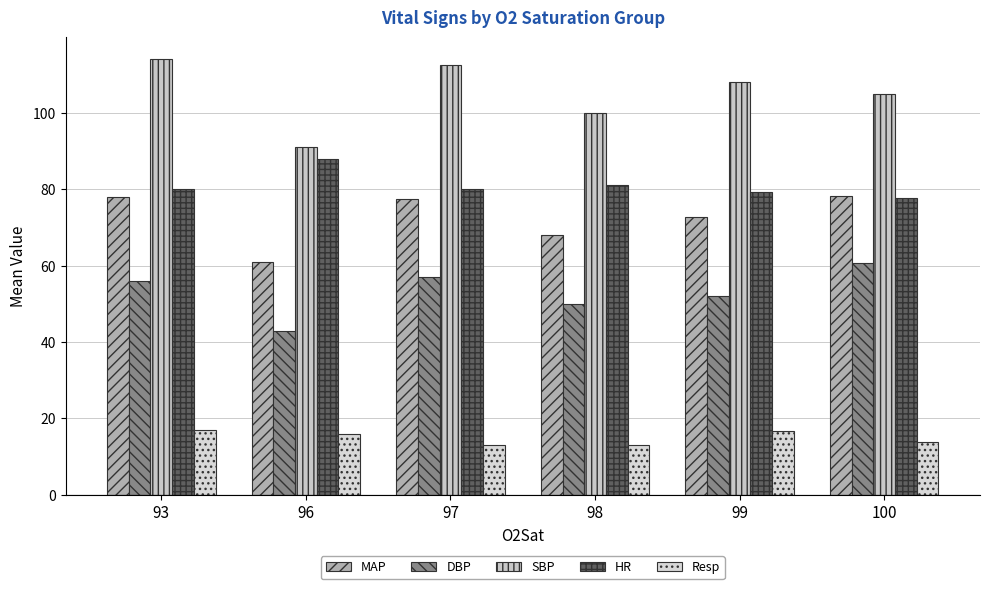

At which label does DBP reach its peak?

100